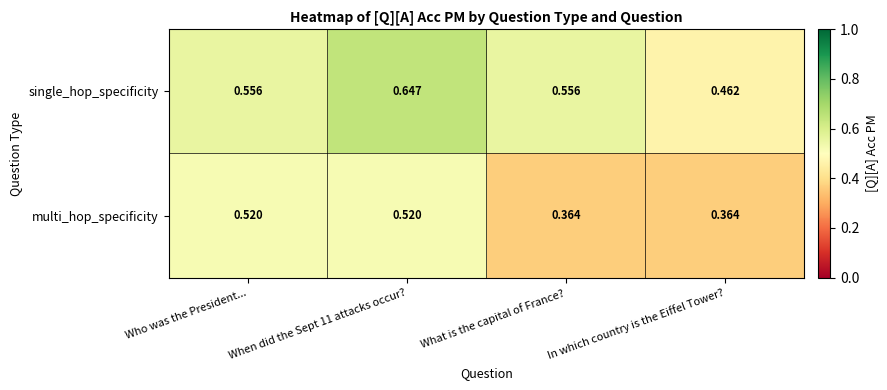

Which series has the widest spread of values?

single_hop_specificity